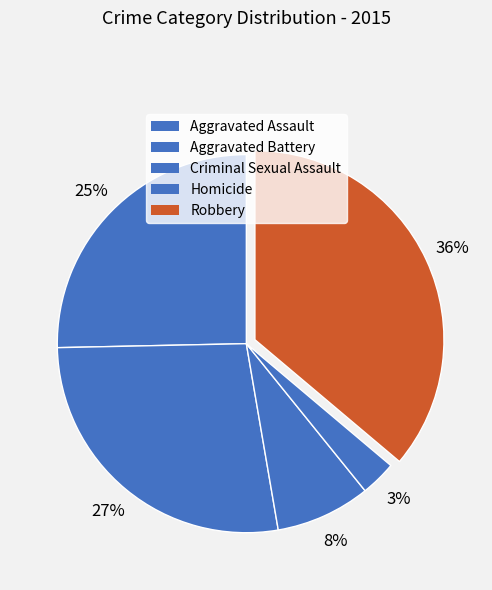

Rank the categories by value from highest to lowest.

Robbery, Aggravated Battery, Aggravated Assault, Criminal Sexual Assault, Homicide